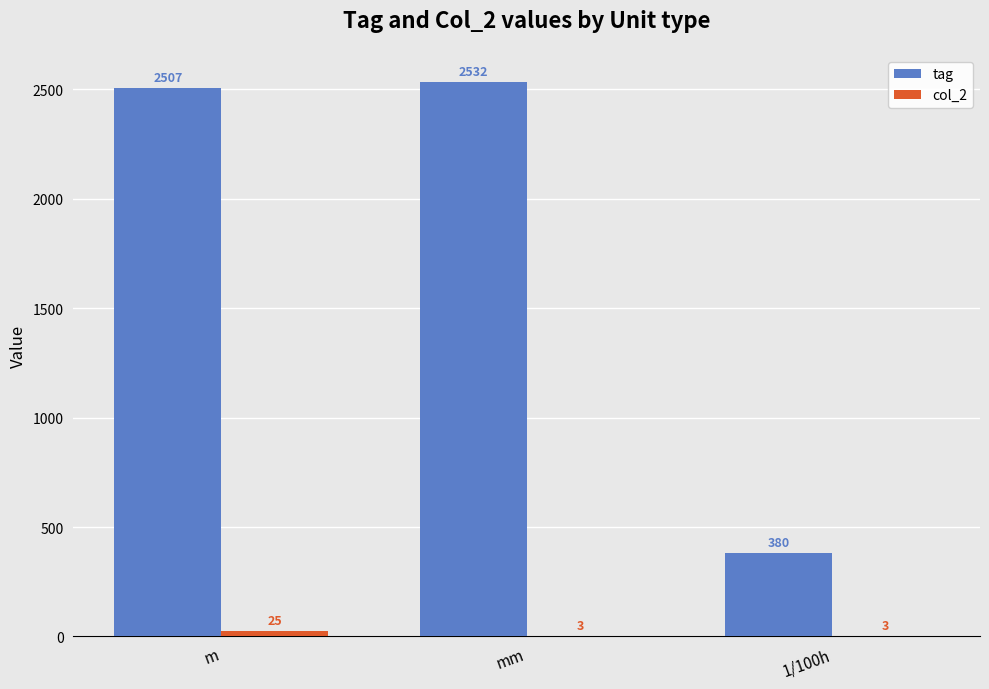

Count the number of data series in this chart.

2